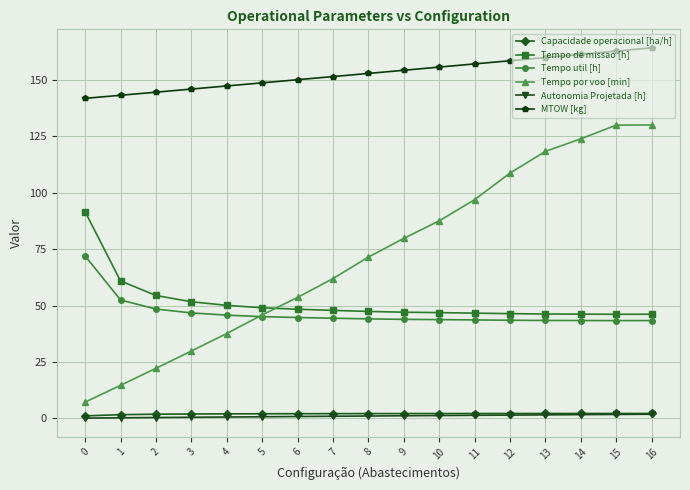

Which series has the widest spread of values?

Tempo por voo [min]